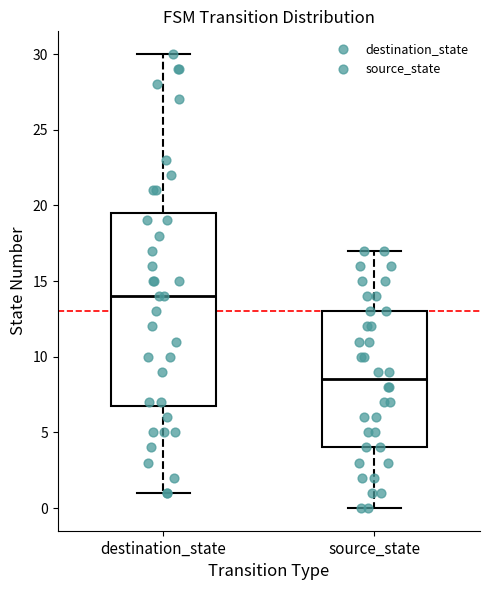

Which box is the tallest, from its lower edge to its upper edge?

destination_state